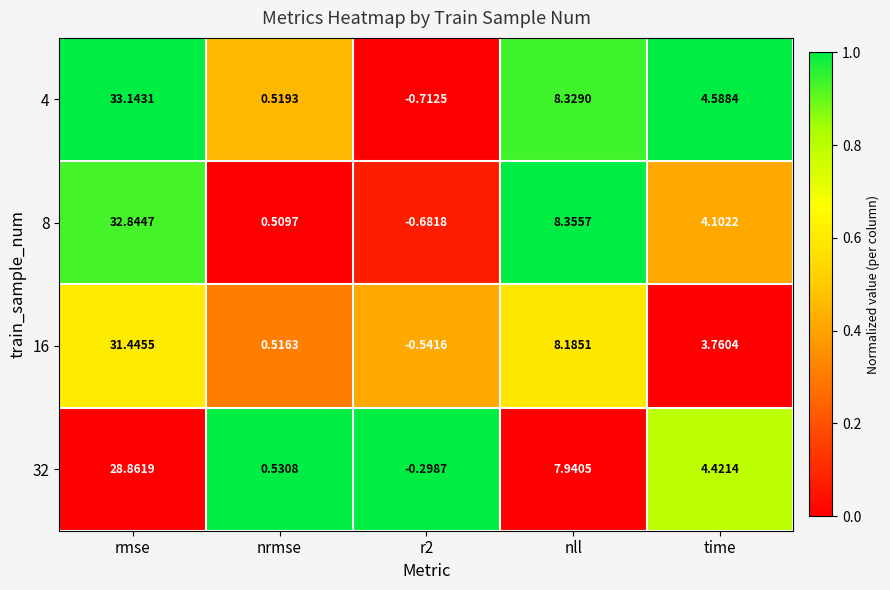

Where does the 32 series first go above 4?

rmse